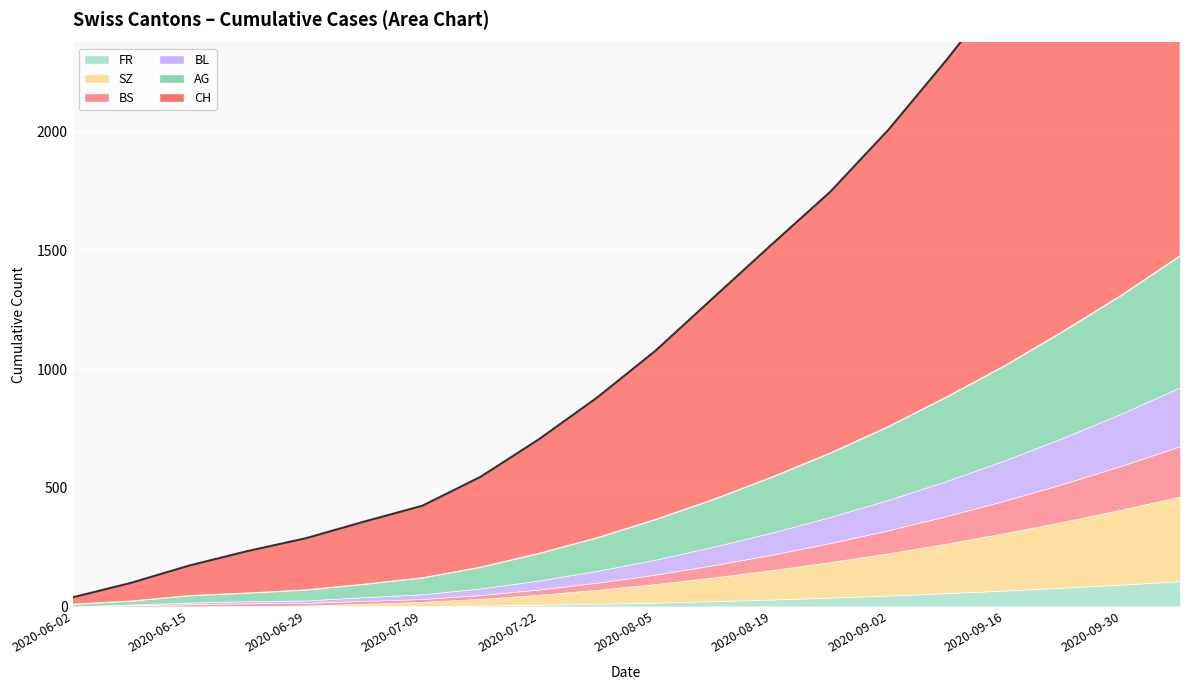

What is the sum of all FR values?

579